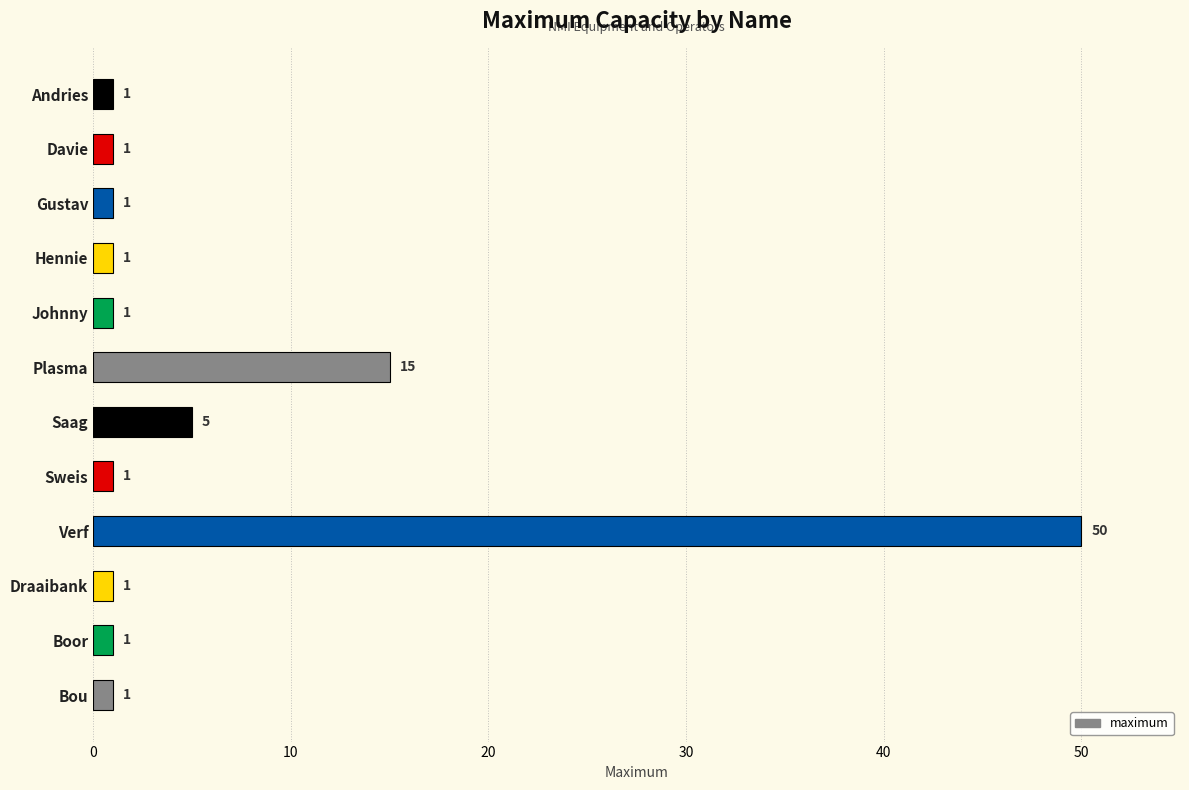

The chart shows a value of 1 at Andries. True or false?

True